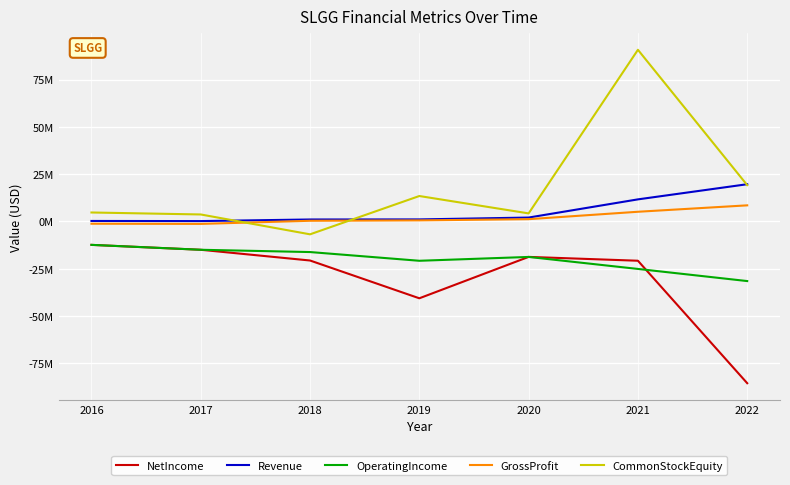

Which series ends up on top after the final intersection of GrossProfit and CommonStockEquity?

CommonStockEquity